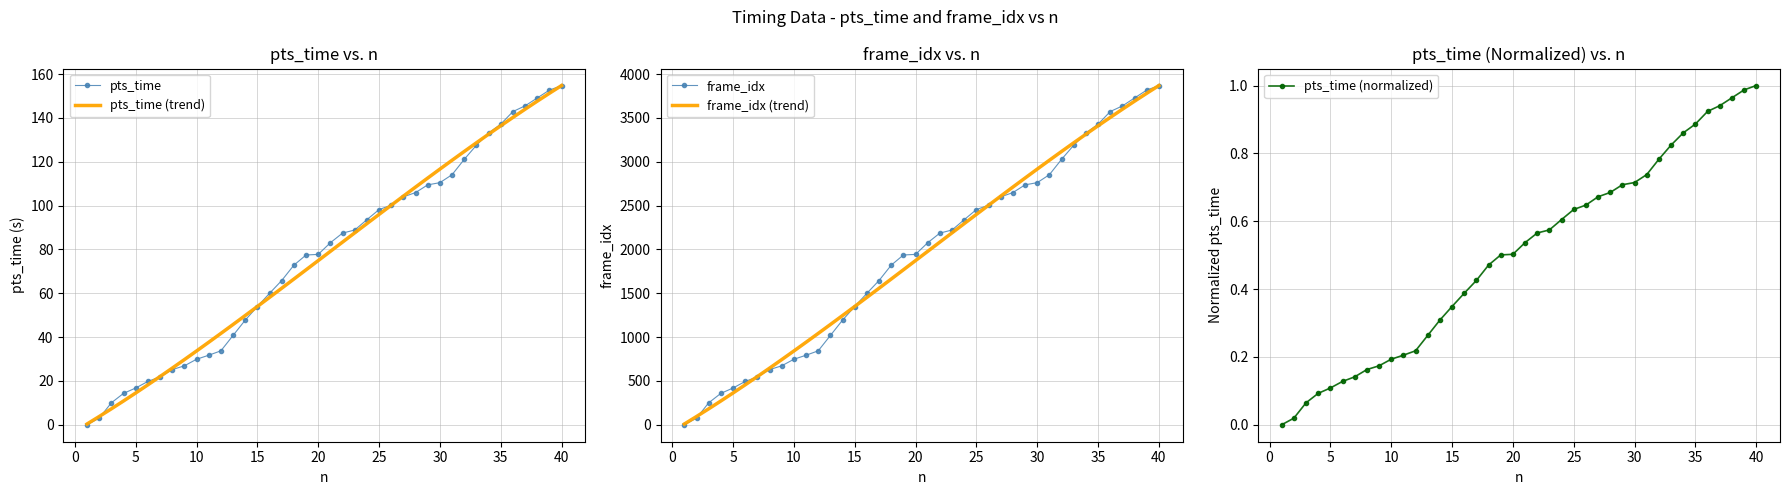

Which series has the largest range (max minus min)?

frame_idx